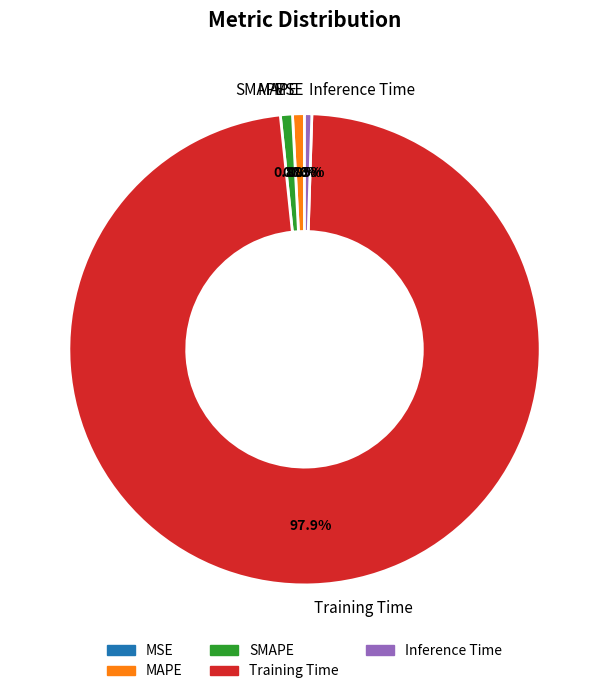

Which slice represents more than half of the pie?

Training Time